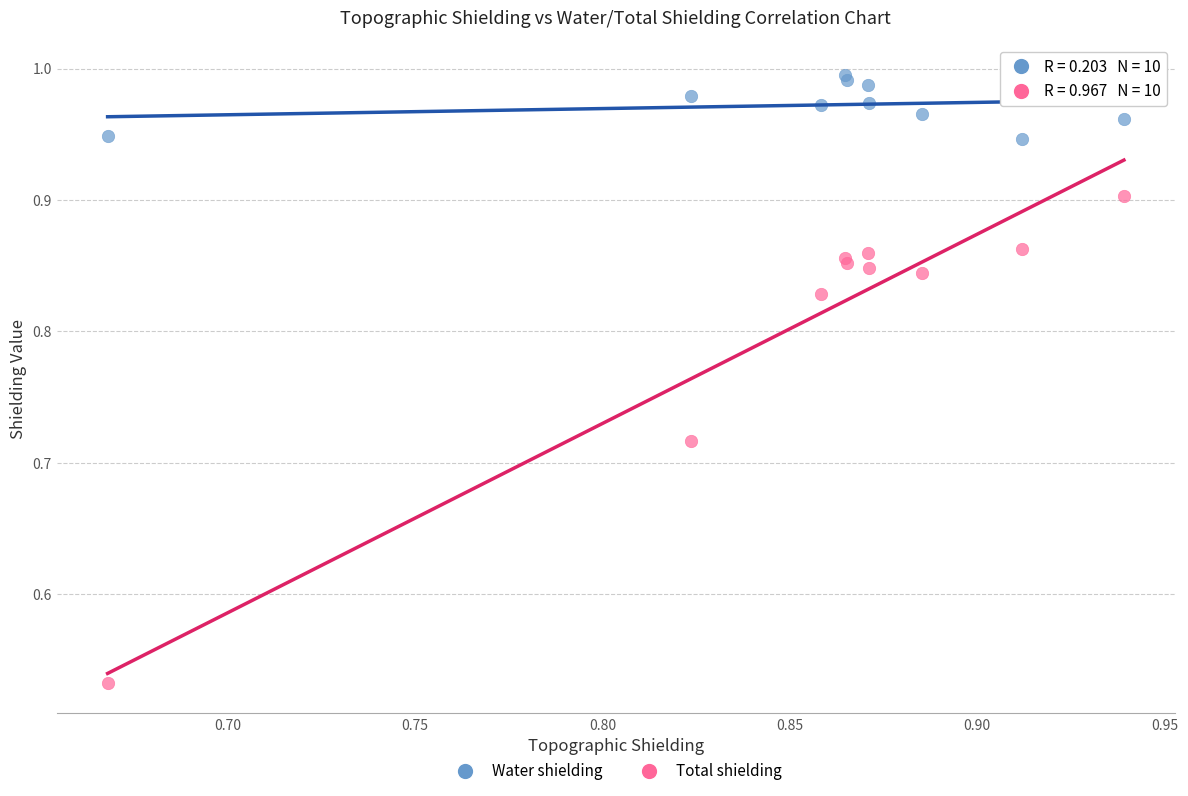

Which series reaches the minimum Y coordinate?

Total shielding